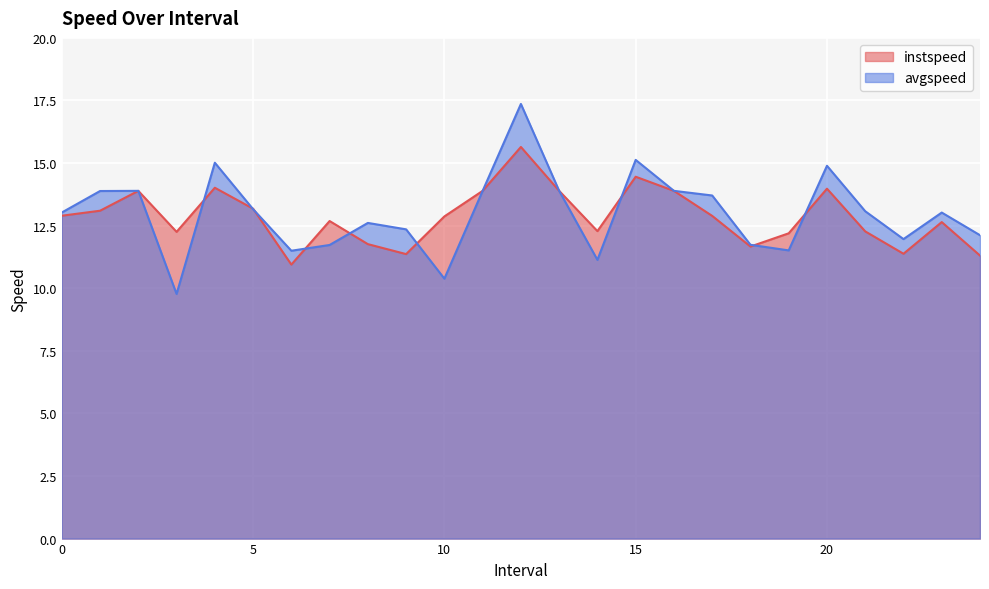

What is the total value across all series at 15?

29.6